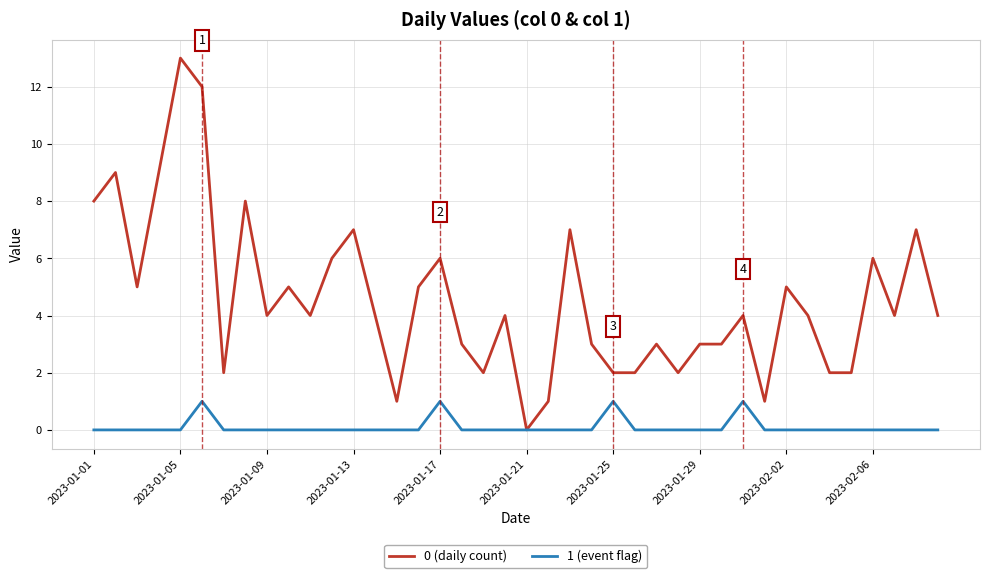

Count the number of data series in this chart.

2